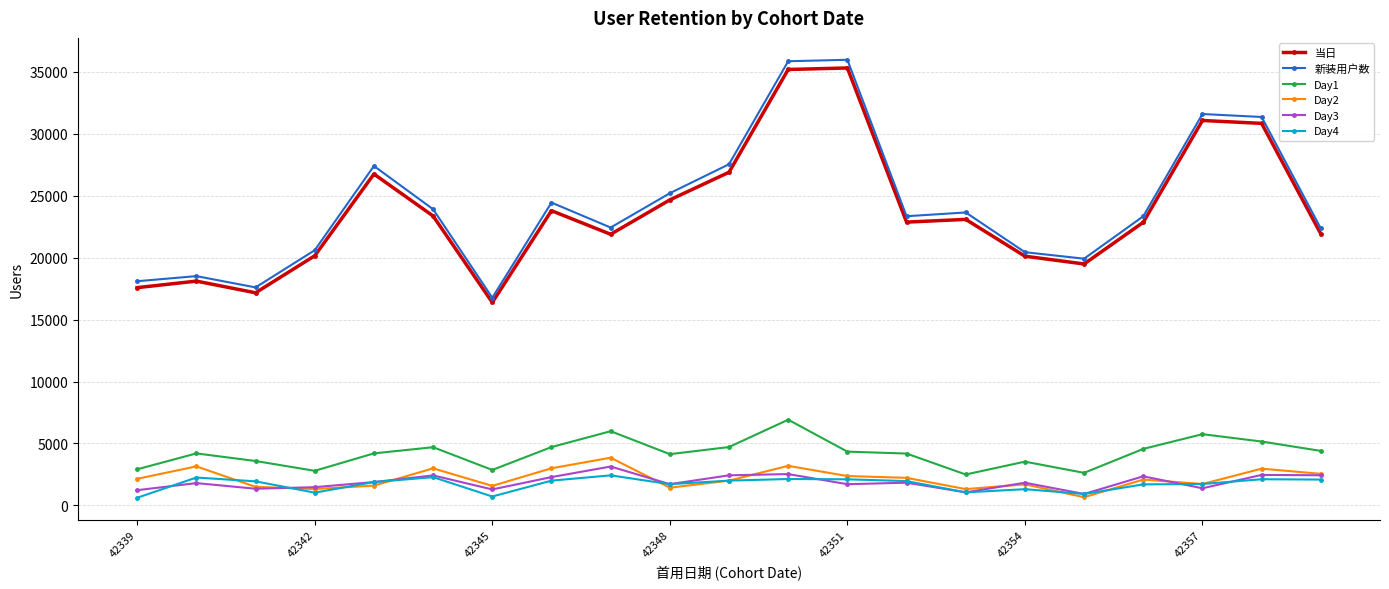

What is the maximum value for Day4?

2424